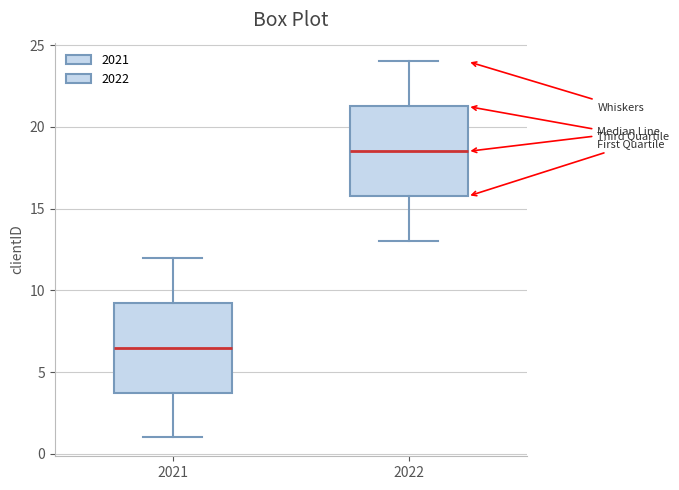

Which box's median line is the highest?

2022